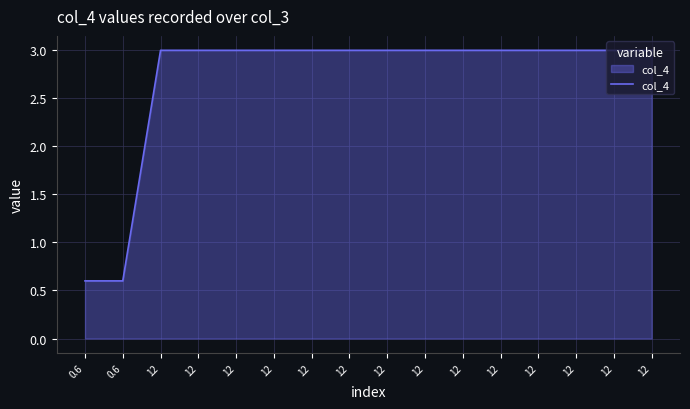

What is the sum of all values?

43.2